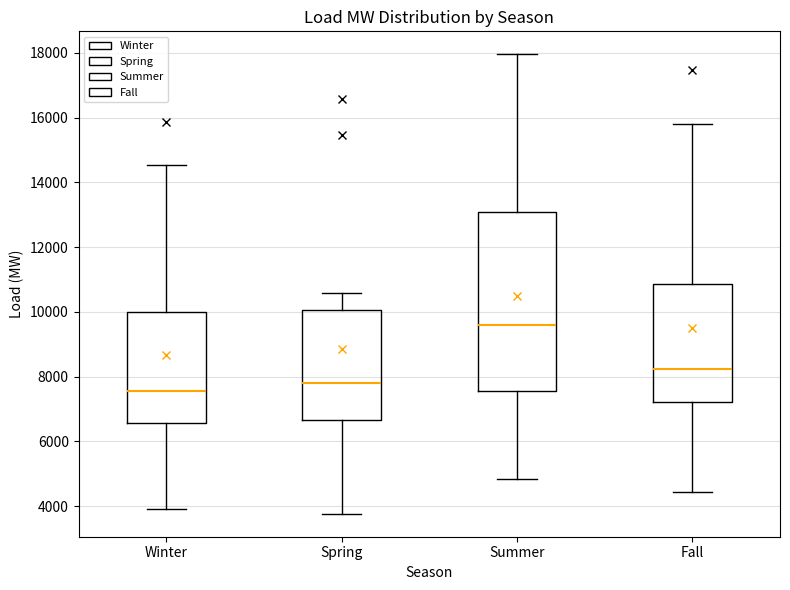

Which box's median line is the lowest?

Winter